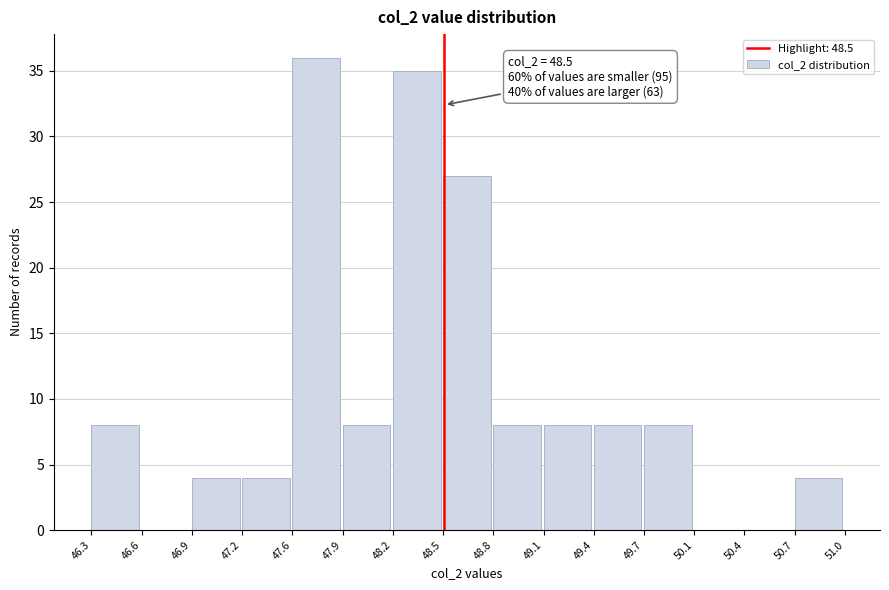

Over which range of the x-axis is the bar tallest?

47.6 to 47.9